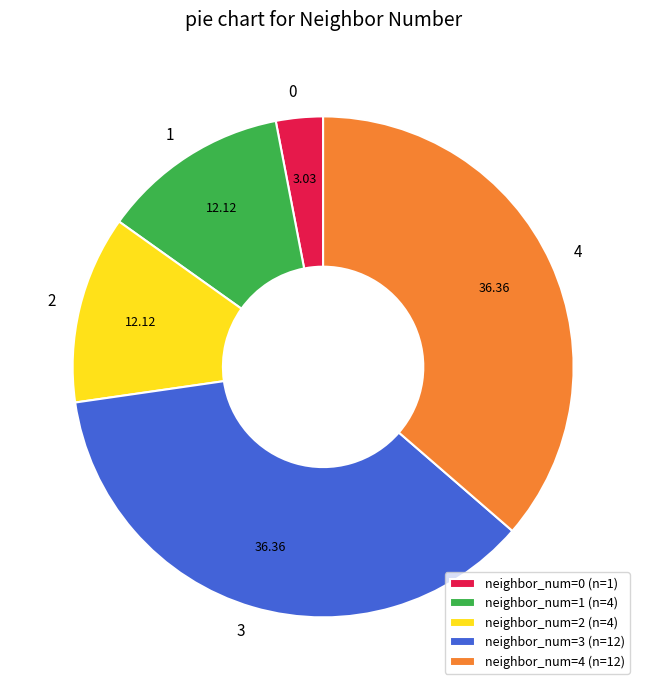

Between 1 and 3, which is larger?

3